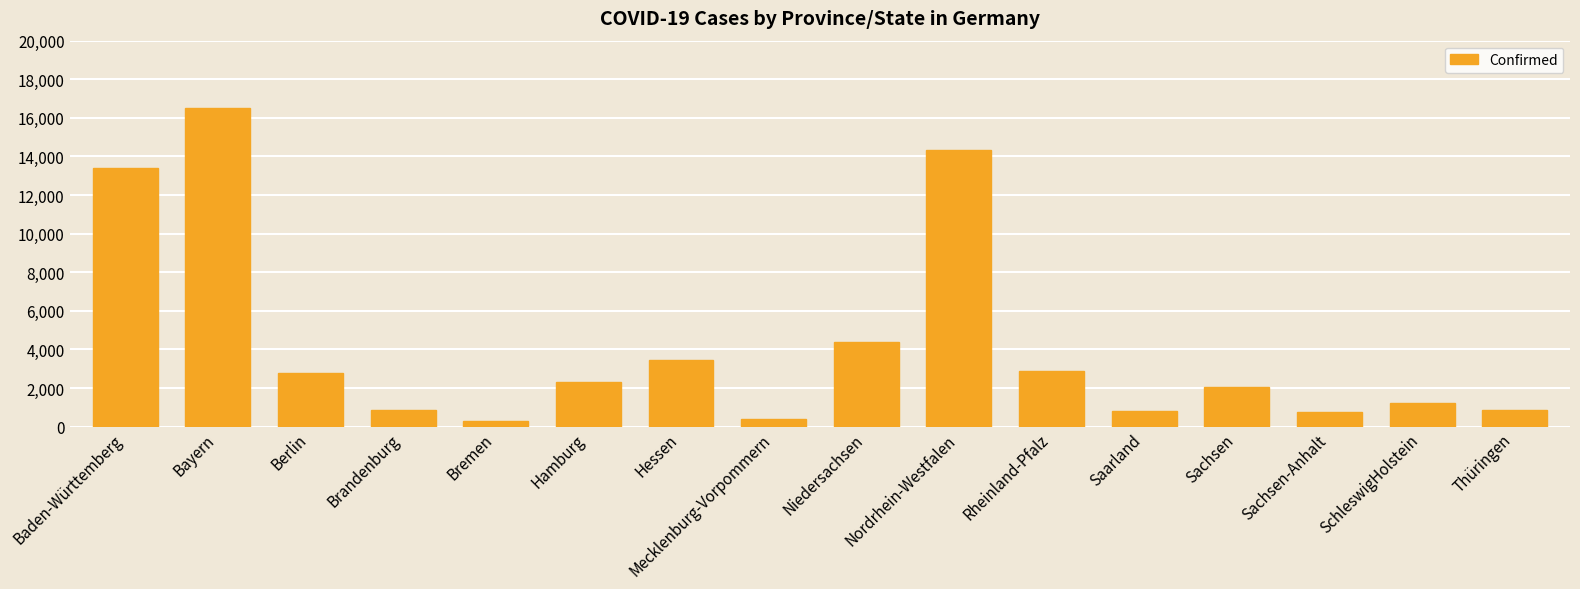

Read the value at Saarland.

829